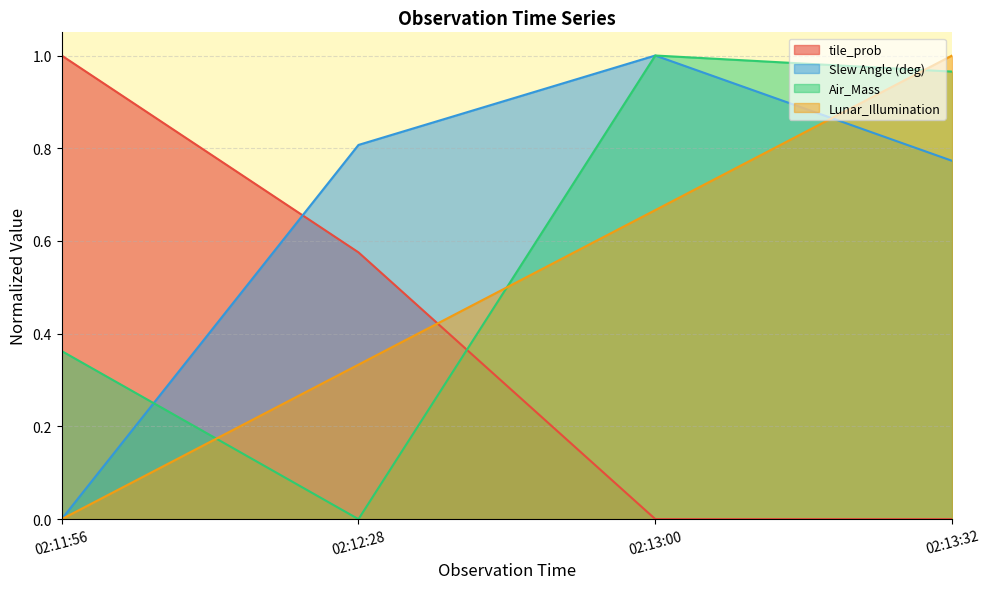

Is it true that Air_Mass equals 1.6 at 02:13:32?

False